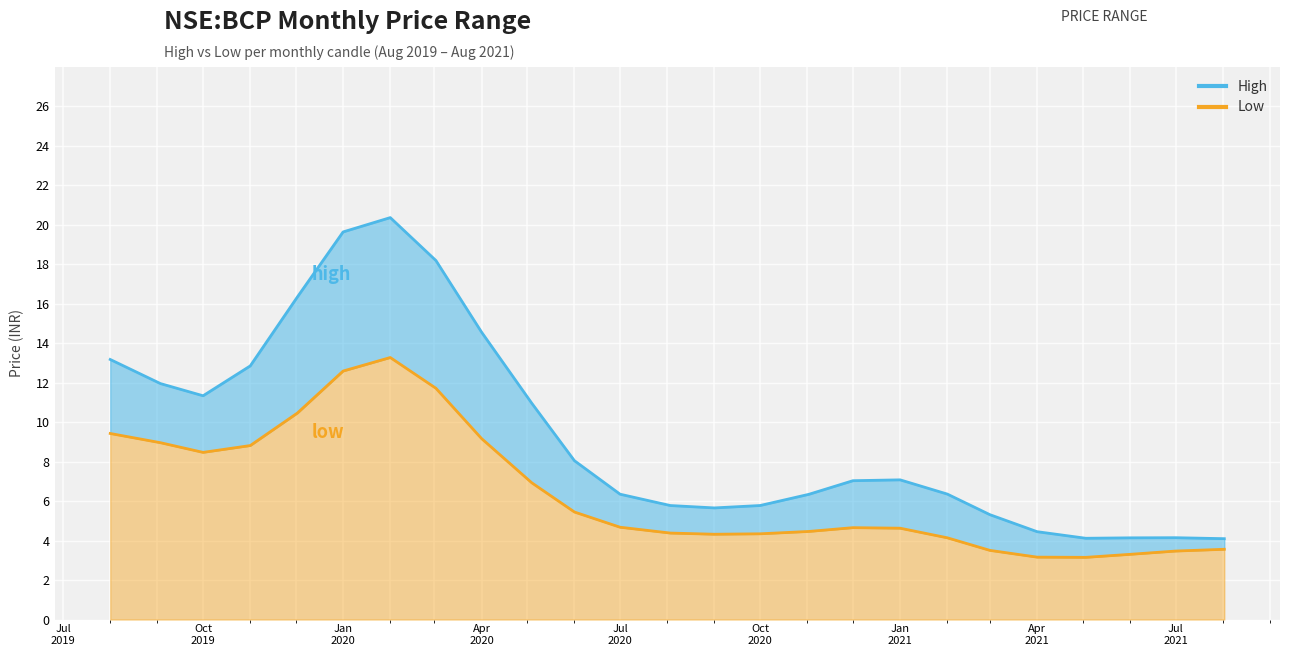

What are all the series names shown in the legend?

high, low